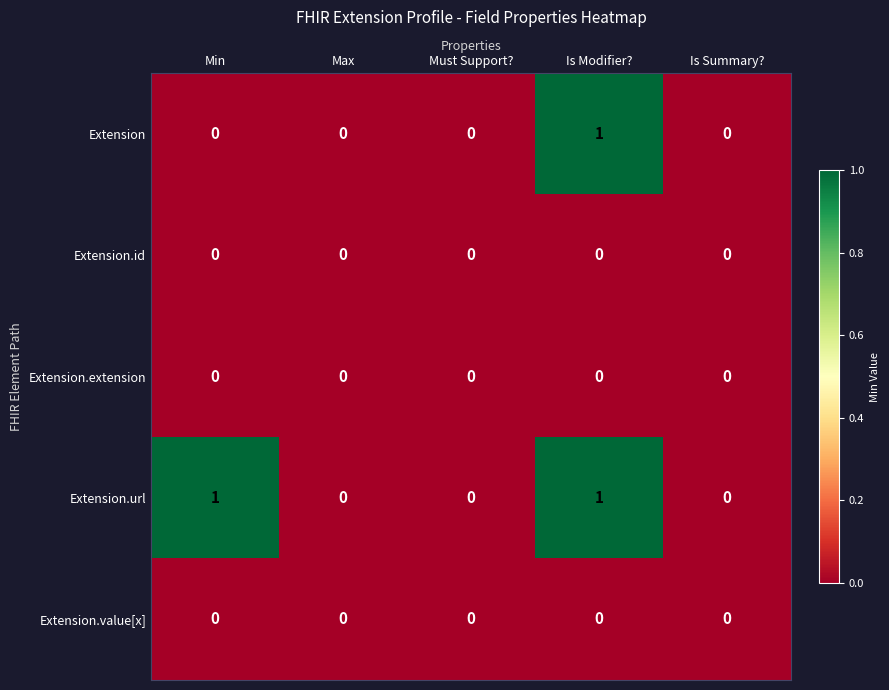

At which category is the sum across all series the highest?

Is Modifier?